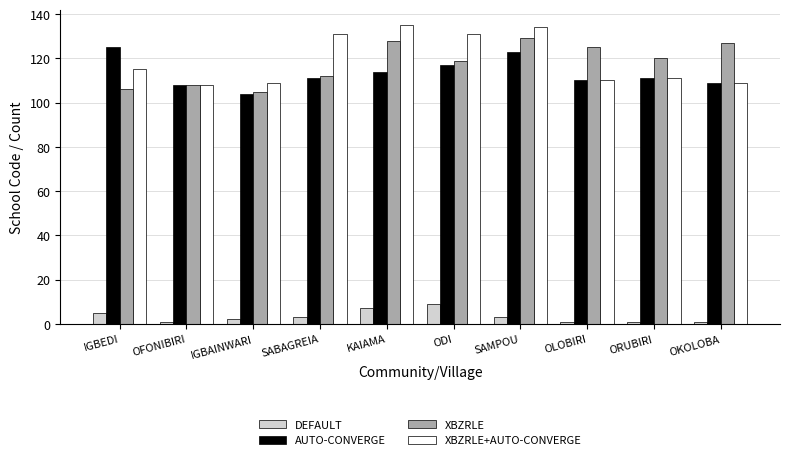

What is the highest value of the DEFAULT series?

9